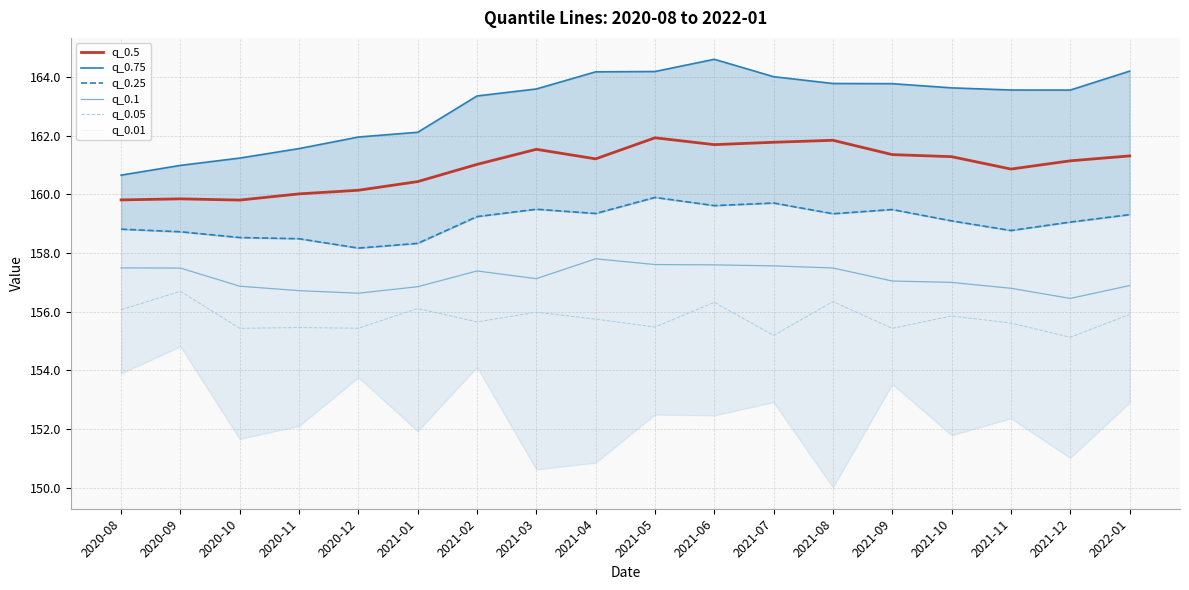

What is the total value across all series at 2021-10?

948.7